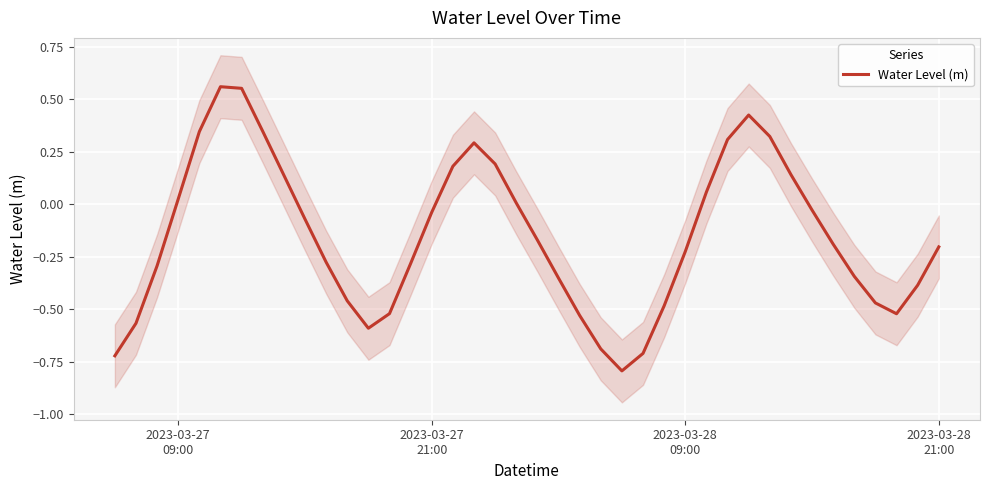

What is the lowest value of the Water Level (m) series?

-0.8